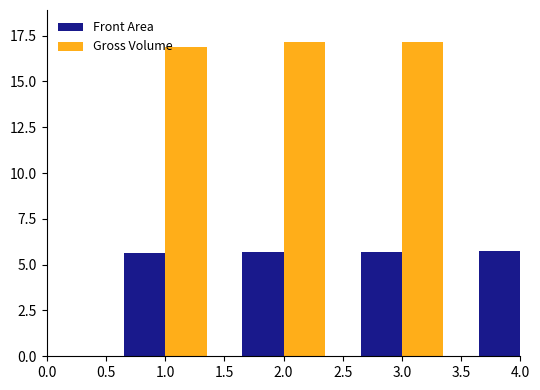

Is it true that Front Area equals 5.7 at 2.5?

True